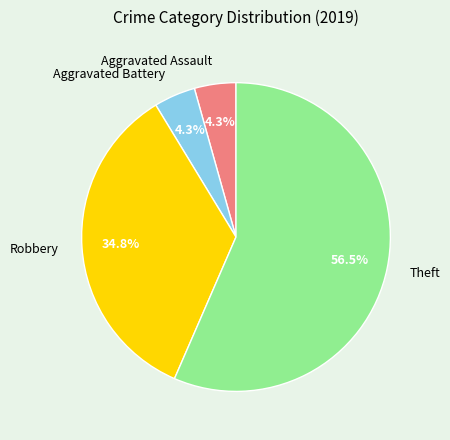

What is the largest slice in the pie chart?

Theft